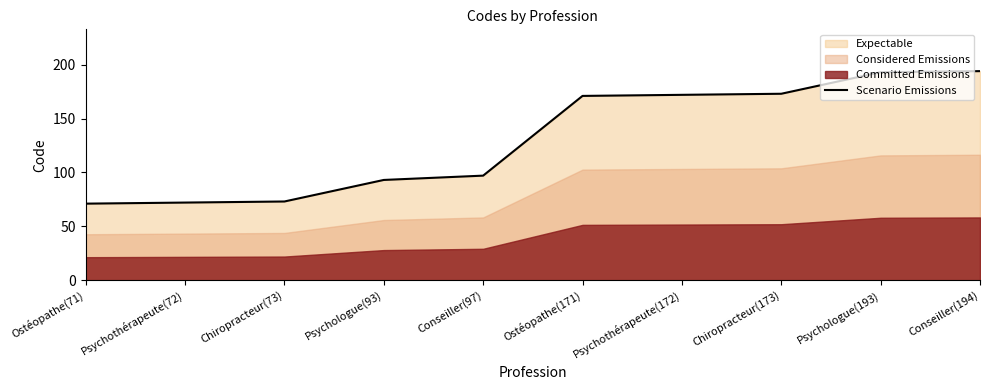

The chart shows a value of 194 at Conseiller(194). True or false?

True